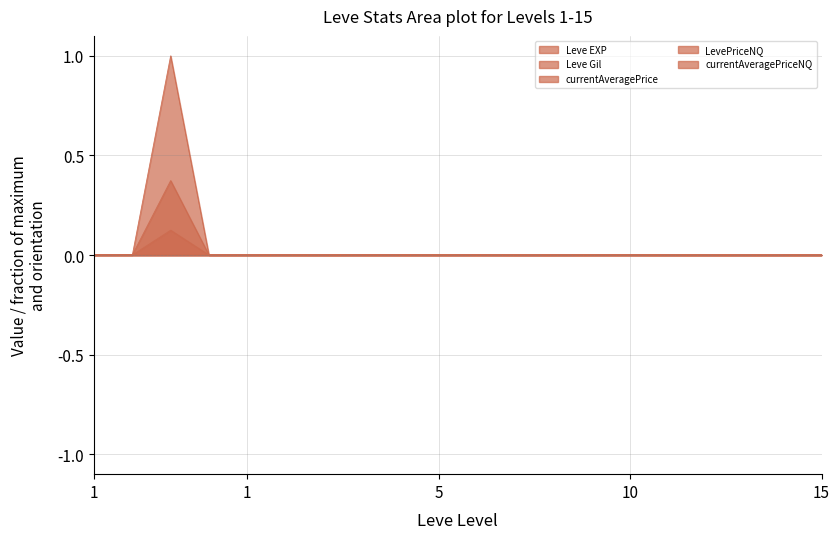

Reading left to right, extract all data points from this chart.

Leve EXP: 0.0	0.0	0.0	0.0	0.0	0.0	0.0	0.0	0.0	0.0	0.0	0.0	0.0	0.0	0.0	0.0	0.0	0.0	0.0	0.0
Leve Gil: 0.0	0.0	0.0	0.0	0.0	0.0	0.0	0.0	0.0	0.0	0.0	0.0	0.0	0.0	0.0	0.0	0.0	0.0	0.0	0.0
currentAveragePrice: 0.0	0.0	1.0	0.0	0.0	0.0	0.0	0.0	0.0	0.0	0.0	0.0	0.0	0.0	0.0	0.0	0.0	0.0	0.0	0.0
LevePriceNQ: 0.0	0.0	0.4	0.0	0.0	0.0	0.0	0.0	0.0	0.0	0.0	0.0	0.0	0.0	0.0	0.0	0.0	0.0	0.0	0.0
currentAveragePriceNQ: 0.0	0.0	0.1	0.0	0.0	0.0	0.0	0.0	0.0	0.0	0.0	0.0	0.0	0.0	0.0	0.0	0.0	0.0	0.0	0.0